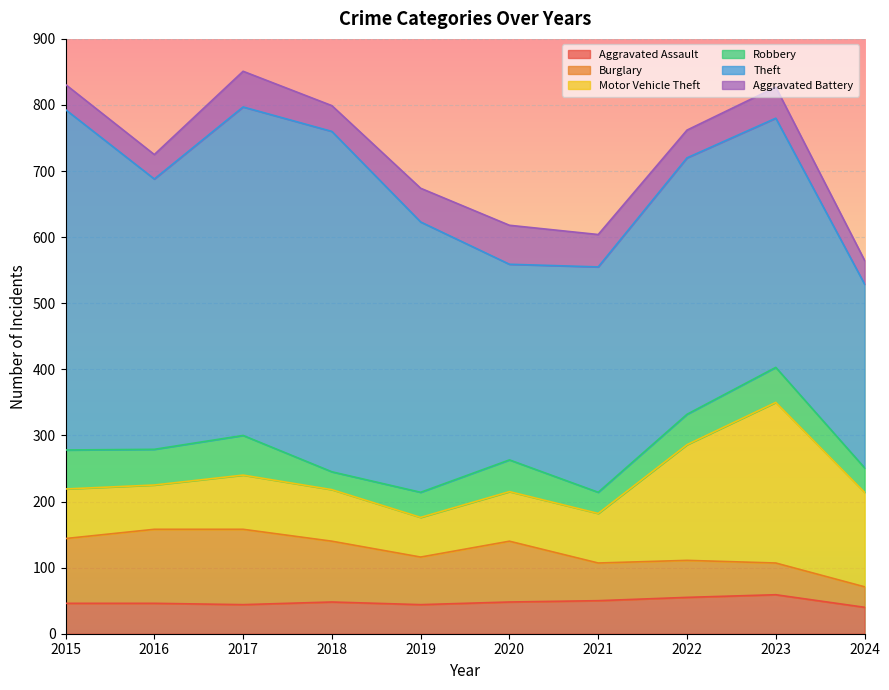

Rank the series at 2019 from highest to lowest value.

Theft, Burglary, Motor Vehicle Theft, Aggravated Battery, Aggravated Assault, Robbery